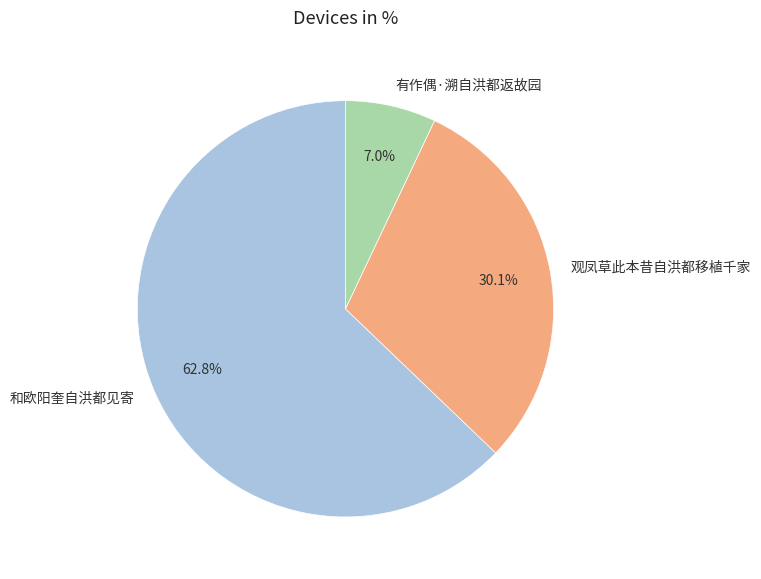

What percentage is the 观凤草此本昔自洪都移植千家 slice, to the nearest percent?

30%